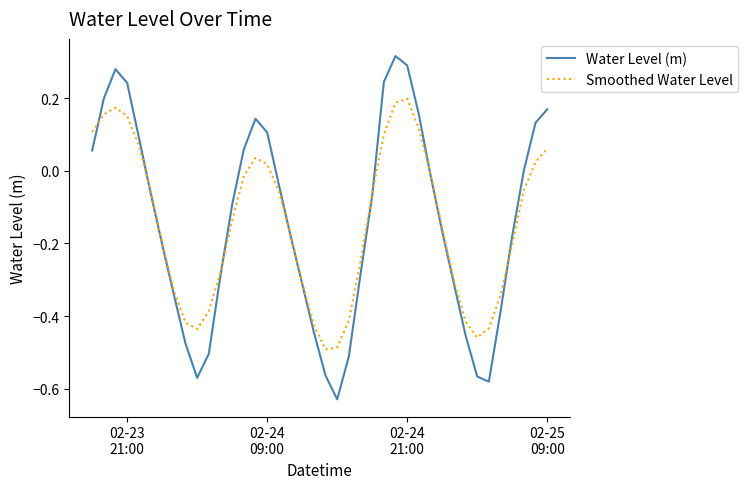

List the series in order of their peak value, highest first.

Water Level (m), Smoothed Water Level